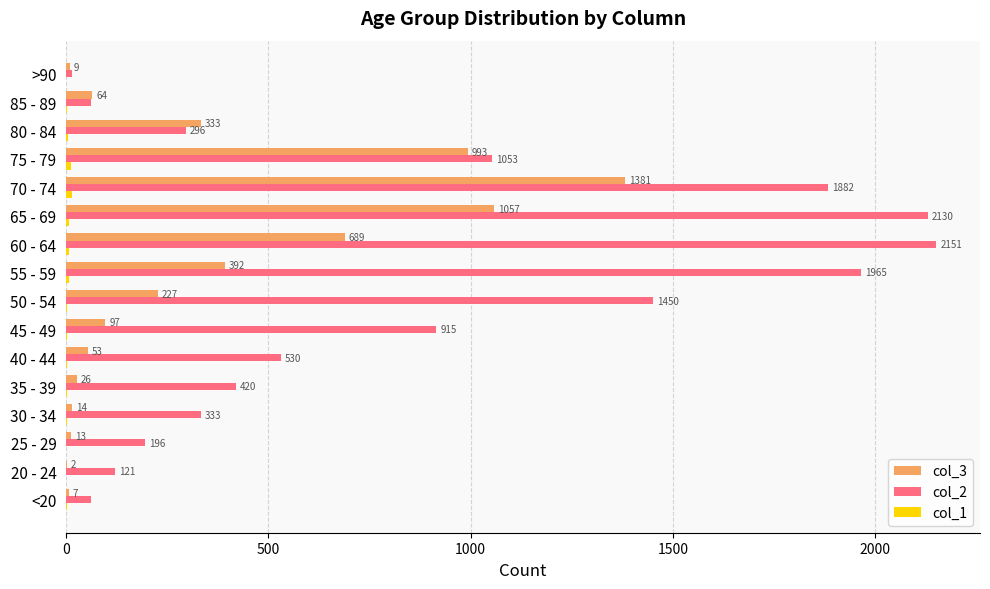

What is the greatest value displayed?

2151